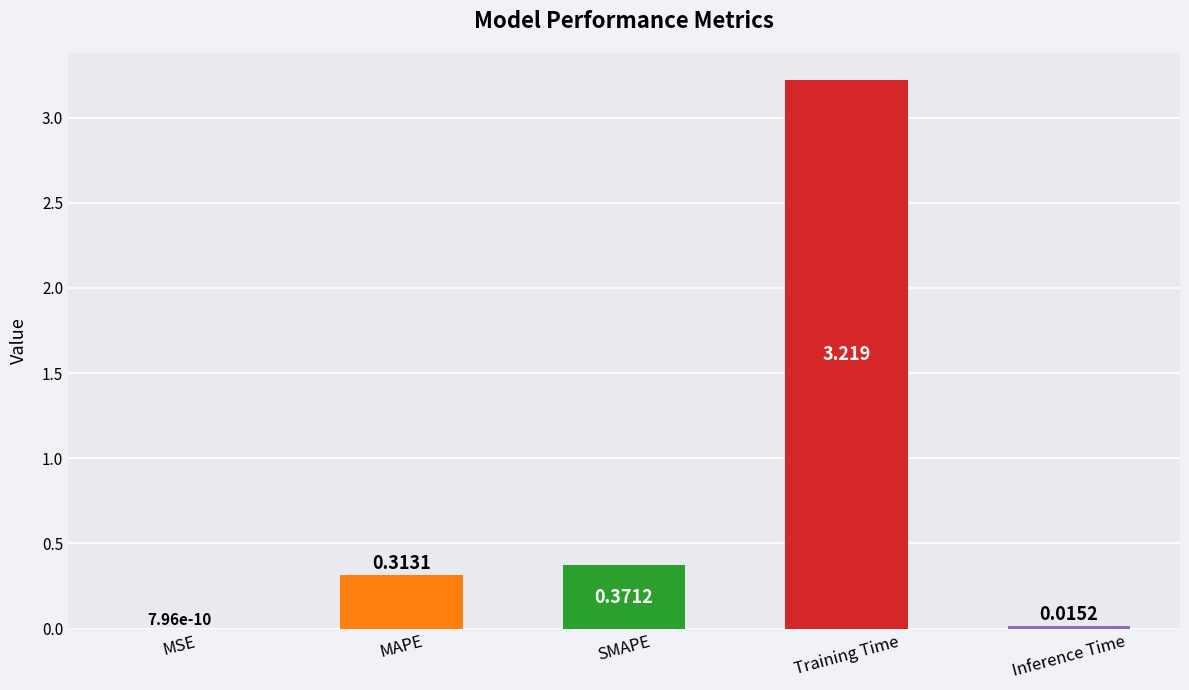

Which label corresponds to the largest value in the chart?

Training Time